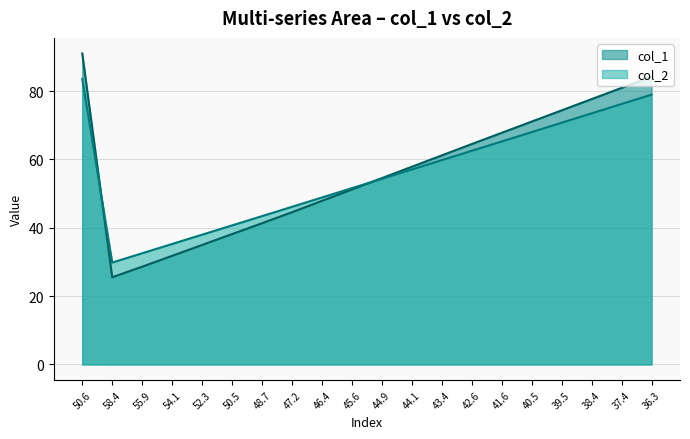

Is it true that col_1 equals 91.0 at Row 0?

True